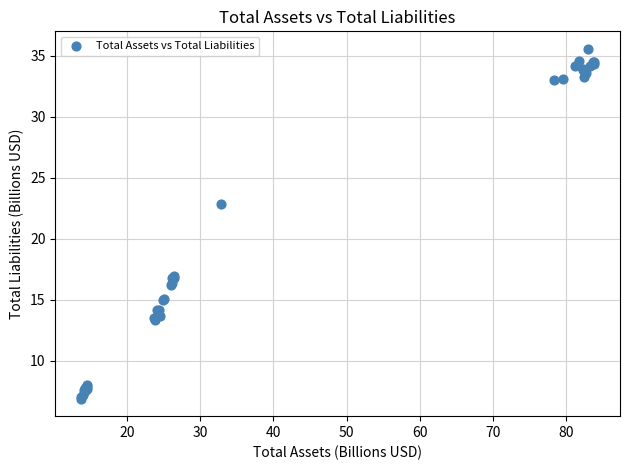

What Y value in the scatter plot is closest to 21?

22.9